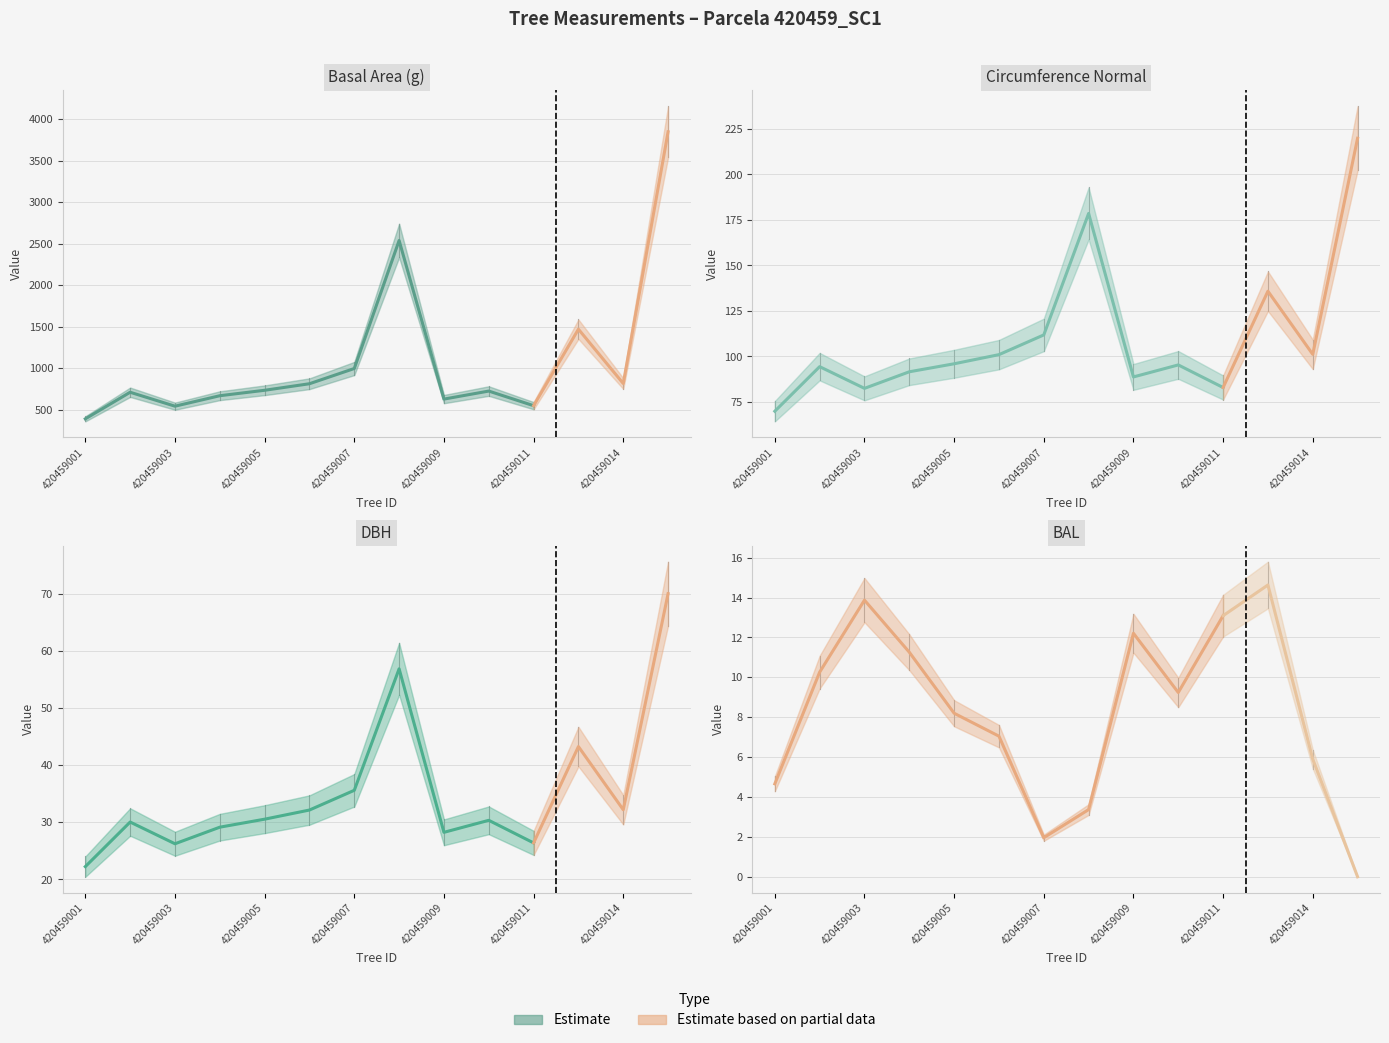

How many values in the dbh series exceed 30?

9